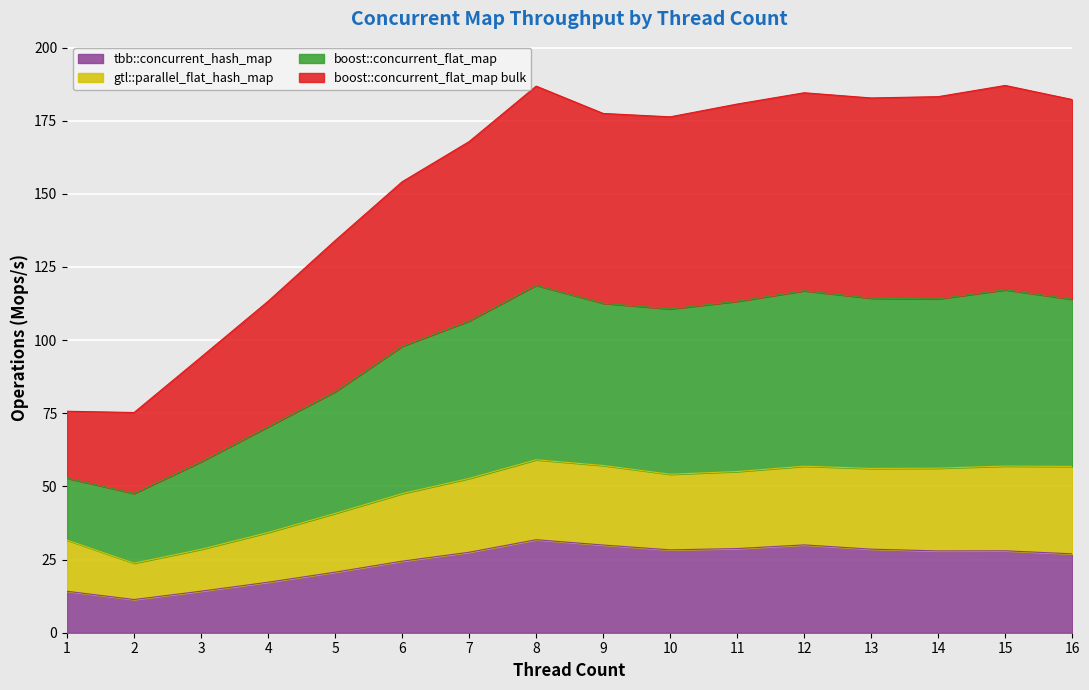

Count the number of data series in this chart.

4